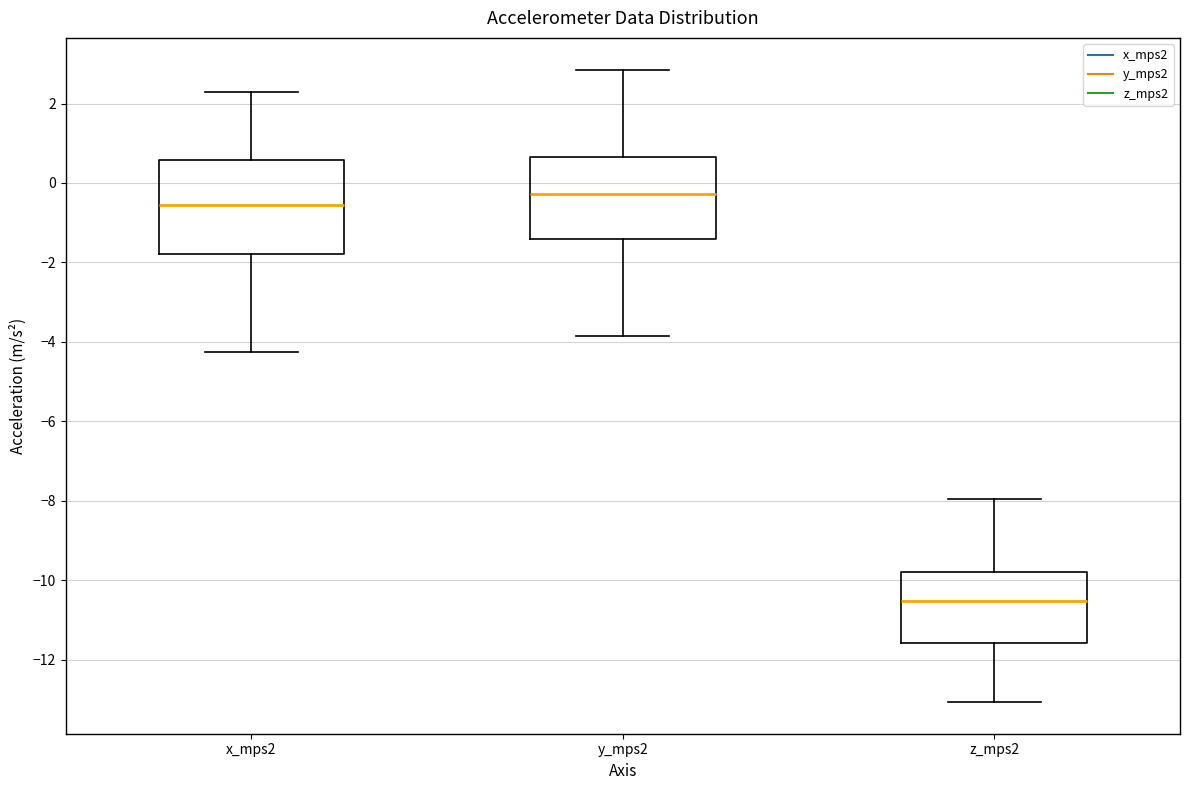

Reading left to right, read every box against the y-axis: the position of its median line, the range the box covers, and the ends of its whiskers. The values are not printed on the chart, so give them approximately, as read against the axis.

x_mps2: median -0.6, box -1.8 to 0.6, whiskers -4.2 to 2.2
y_mps2: median -0.2, box -1.4 to 0.6, whiskers -3.8 to 2.8
z_mps2: median -10.6, box -11.6 to -9.8, whiskers -13.0 to -8.0